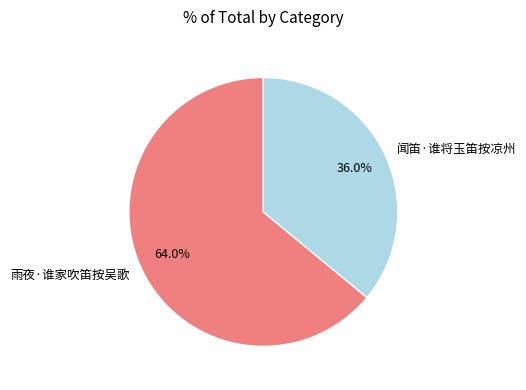

How much of the chart is everything except 雨夜·谁家吹笛按吴歌?

36.0%